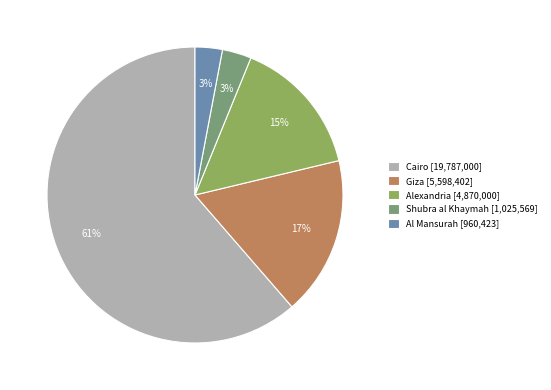

The Cairo slice represents 48% of the pie. True or false?

False